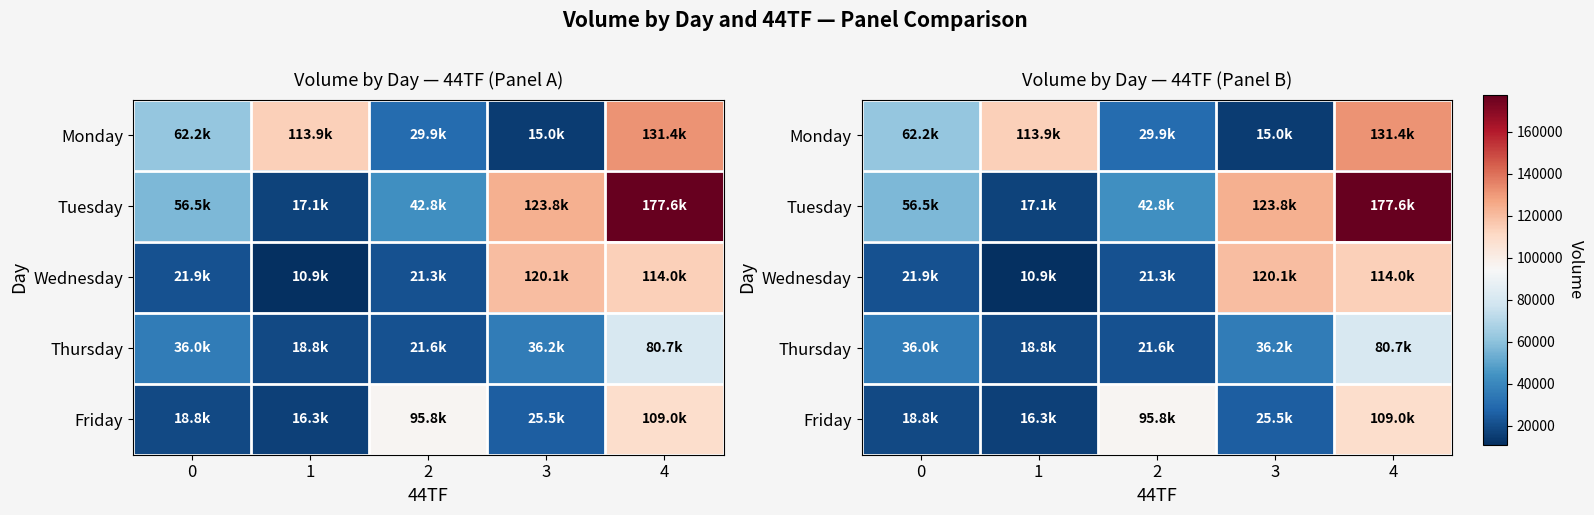

How many series are shown in this chart?

5